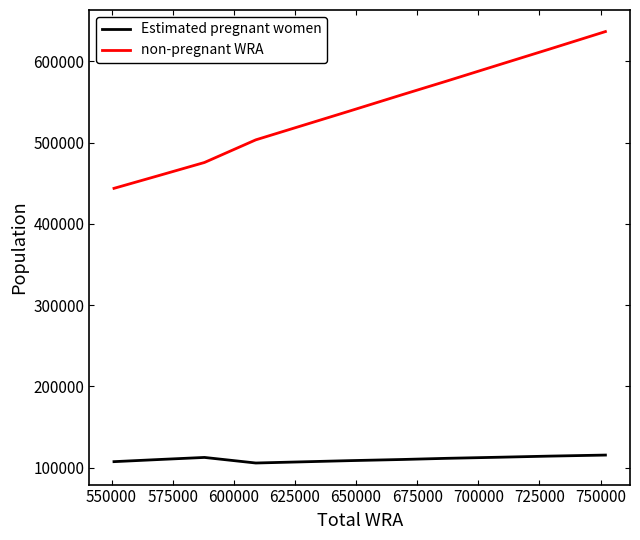

True or false: non-pregnant WRA and Estimated pregnant women cross at least once.

False